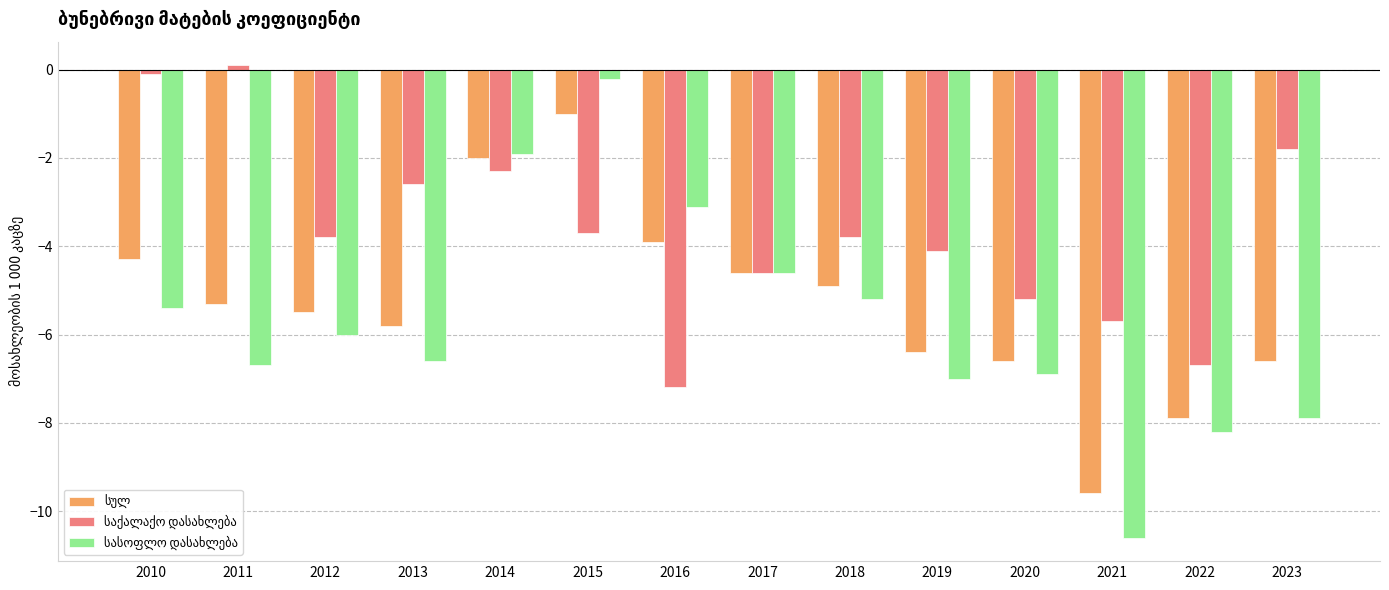

What is the minimum value shown in the chart?

-10.6